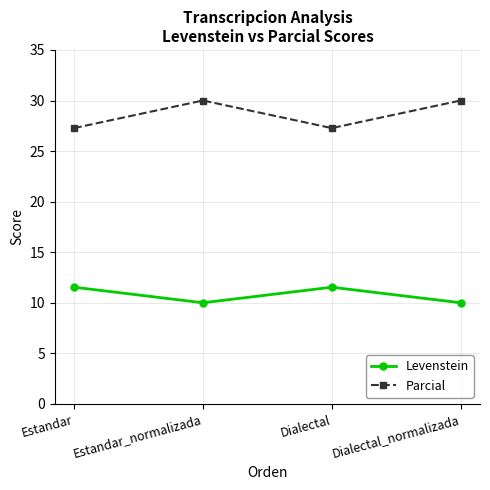

What position from the left is Estandar?

1